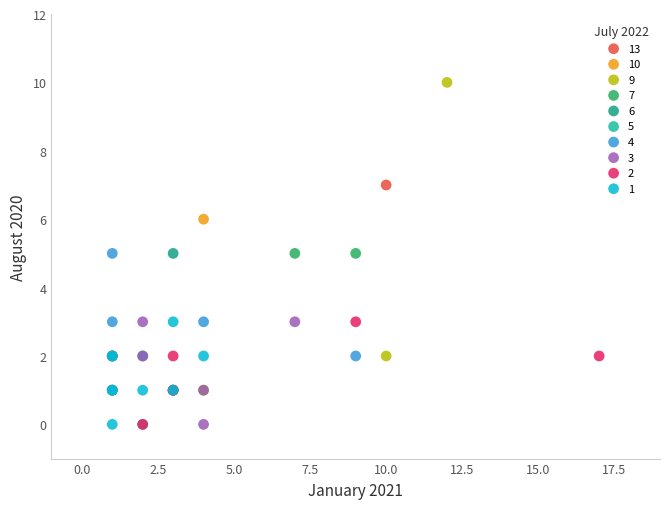

What are all the series names shown in the legend?

13, 10, 9, 7, 6, 5, 4, 3, 2, 1